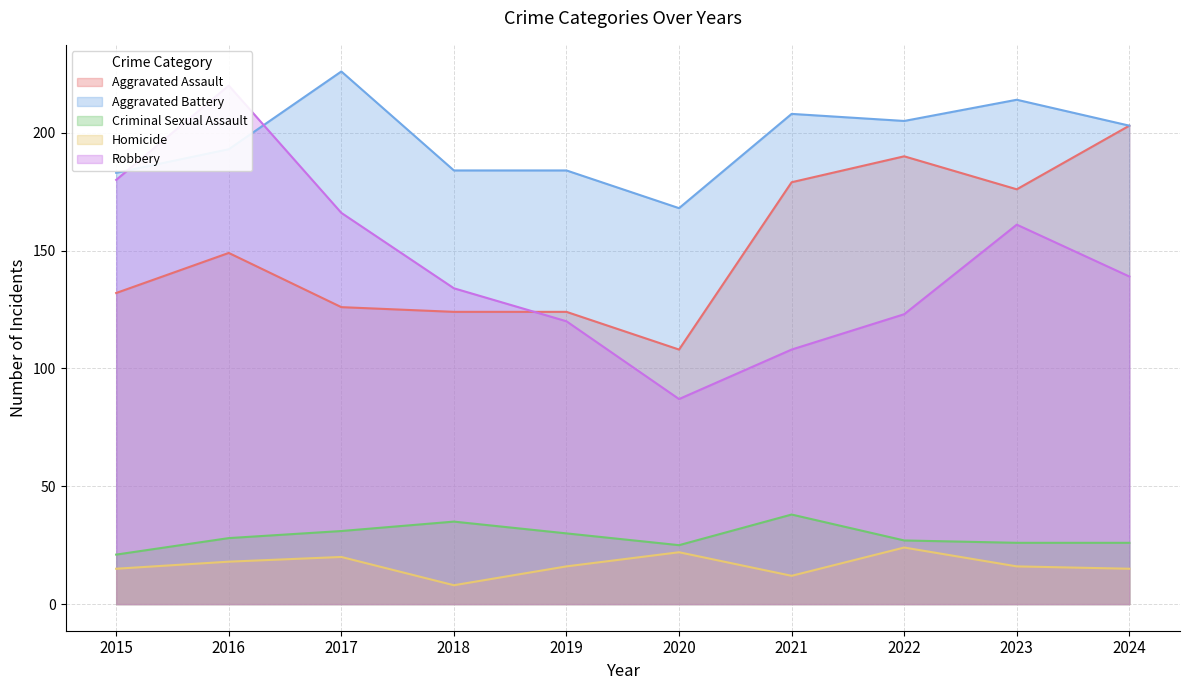

How many data points in Aggravated Battery are less than 203?

5